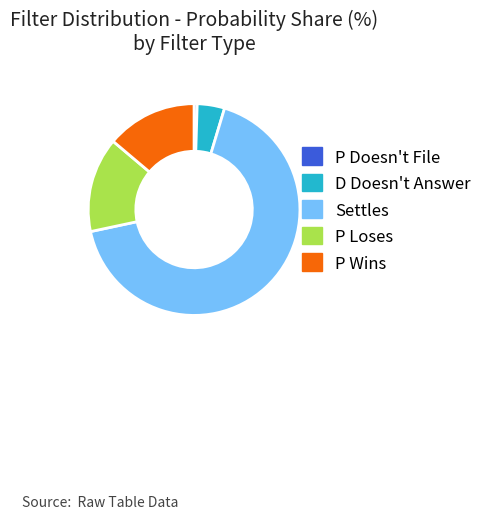

Which slice represents more than half of the pie?

Settles